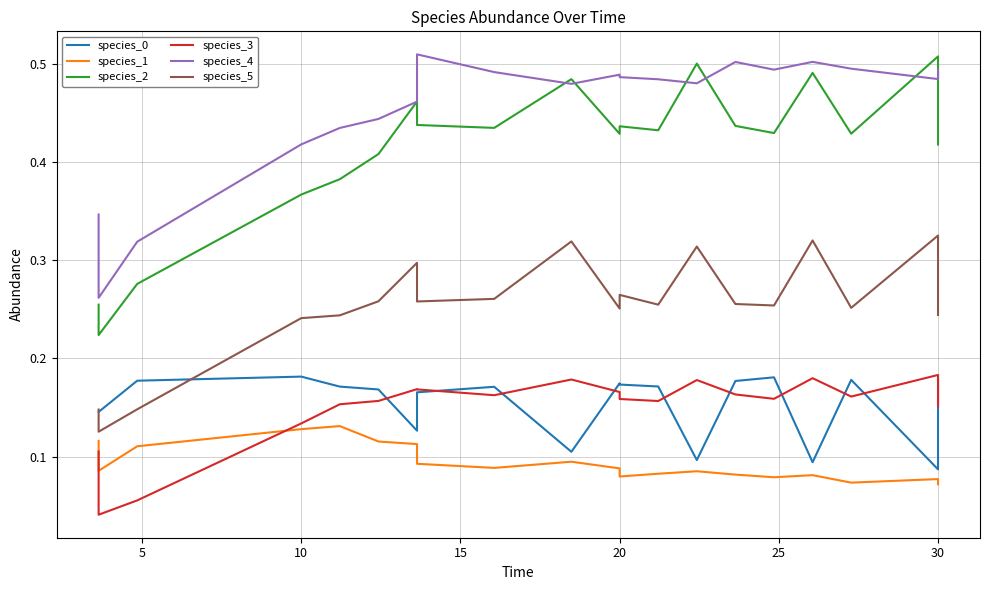

Which series has the widest spread of values?

species_2